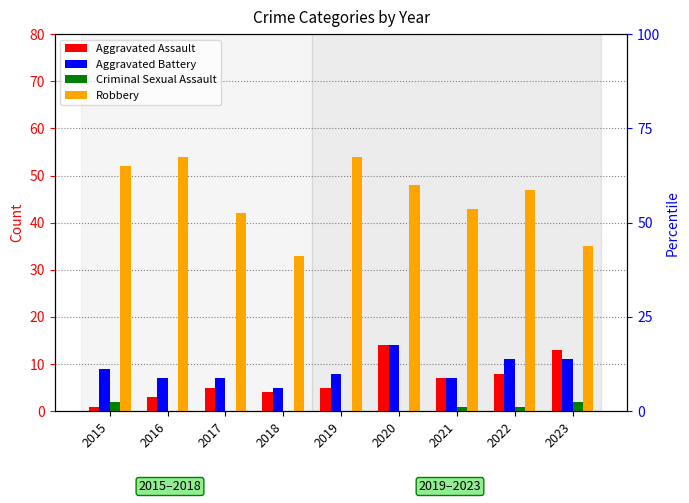

List the labels in order of Aggravated Assault value, largest first.

2020, 2023, 2022, 2021, 2017, 2019, 2018, 2016, 2015